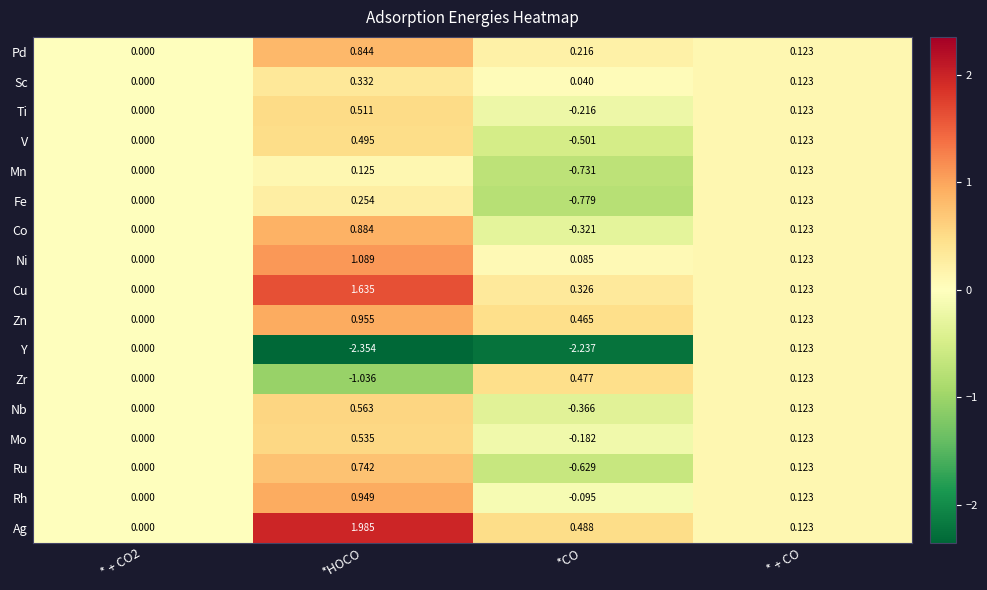

At which label does Cu reach its peak?

*HOCO